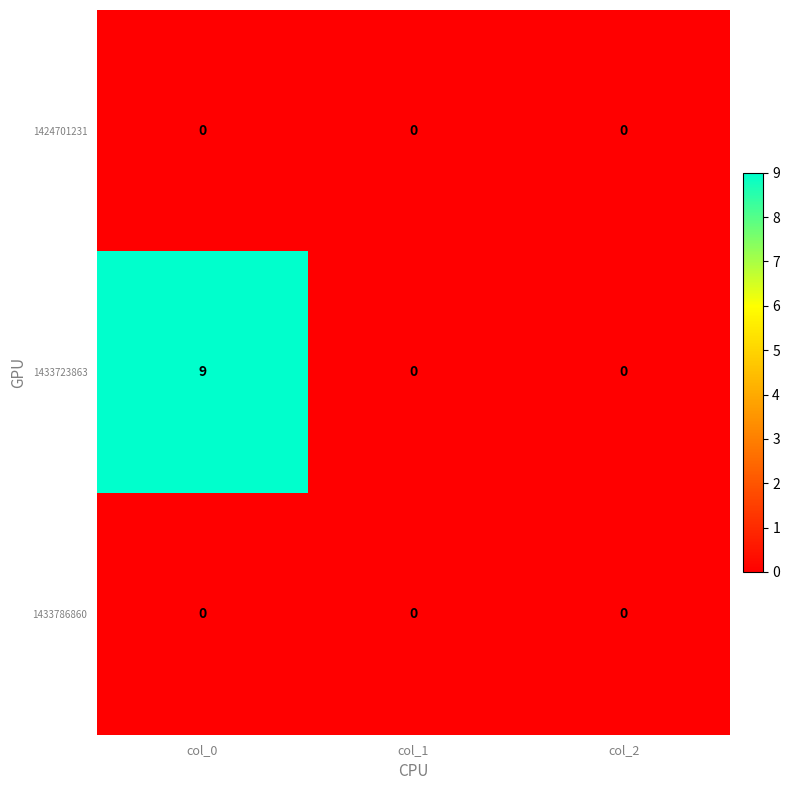

Reading right to left, list all the values displayed in this chart.

1424701231: 0	0	0
1433723863: 0	0	9
1433786860: 0	0	0